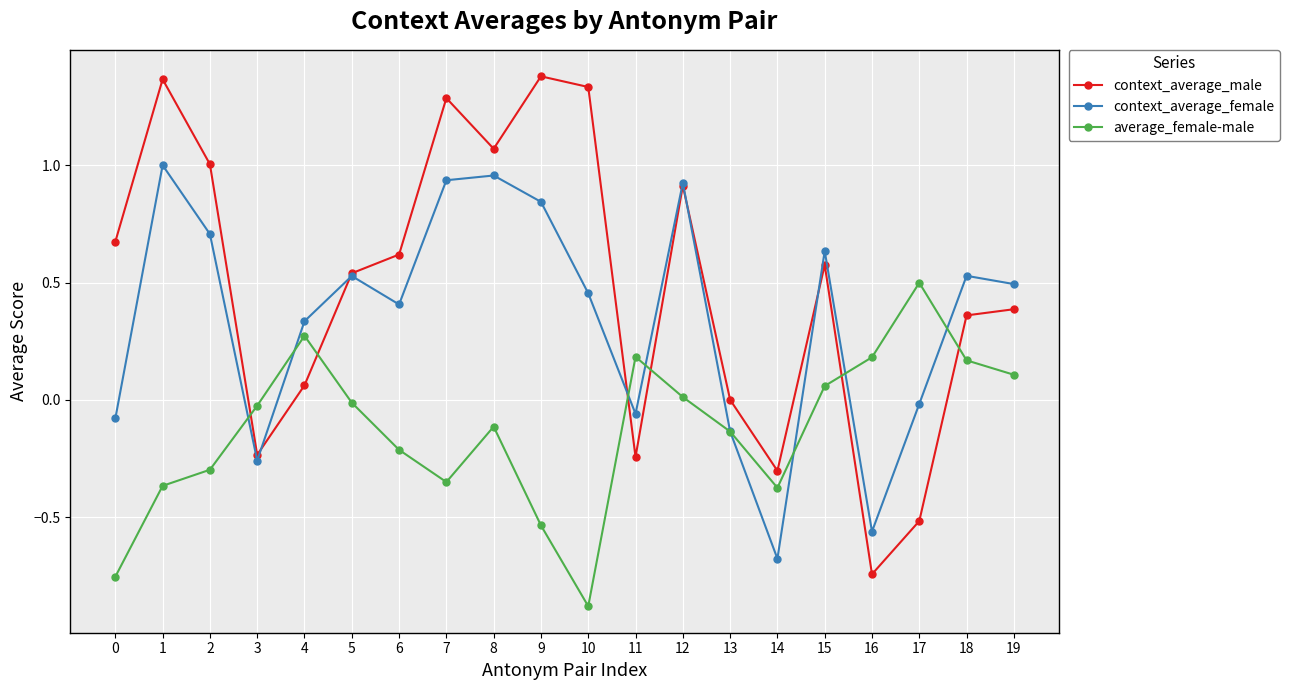

Which series has the largest total across all categories?

context_average_male